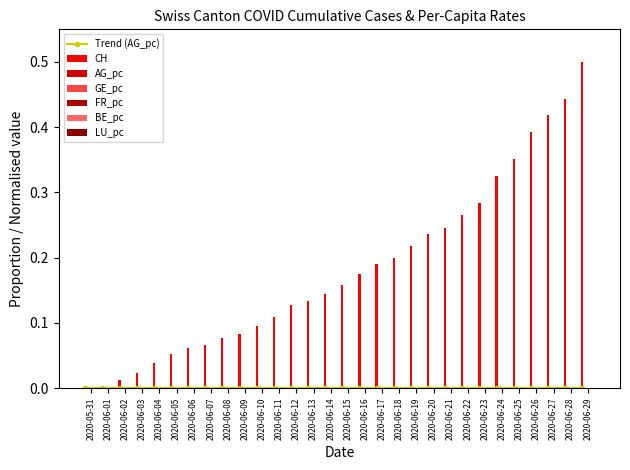

How many values in the FR_pc series exceed 0?

29